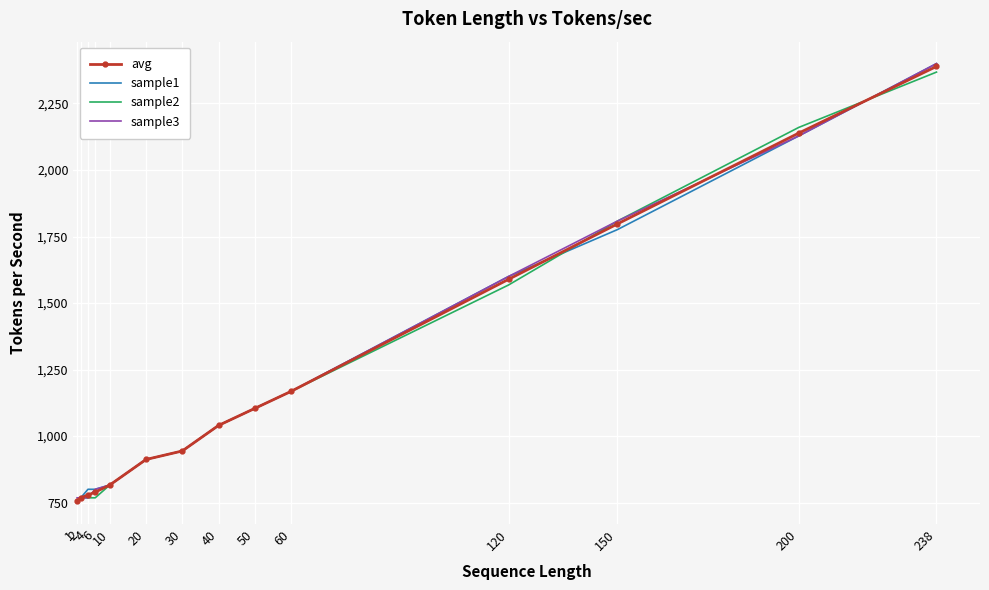

Reading left to right, extract all data points from this chart.

avg: 757.3	768.0	778.7	789.3	816.0	912.0	944.0	1040.0	1104.0	1168.0	1589.3	1797.3	2138.7	2389.3
sample1: 752.0	768.0	800.0	800.0	816.0	912.0	944.0	1040.0	1104.0	1168.0	1600.0	1776.0	2128.0	2400.0
sample2: 752.0	768.0	768.0	768.0	816.0	912.0	944.0	1040.0	1104.0	1168.0	1568.0	1808.0	2160.0	2368.0
sample3: 768.0	768.0	768.0	800.0	816.0	912.0	944.0	1040.0	1104.0	1168.0	1600.0	1808.0	2128.0	2400.0